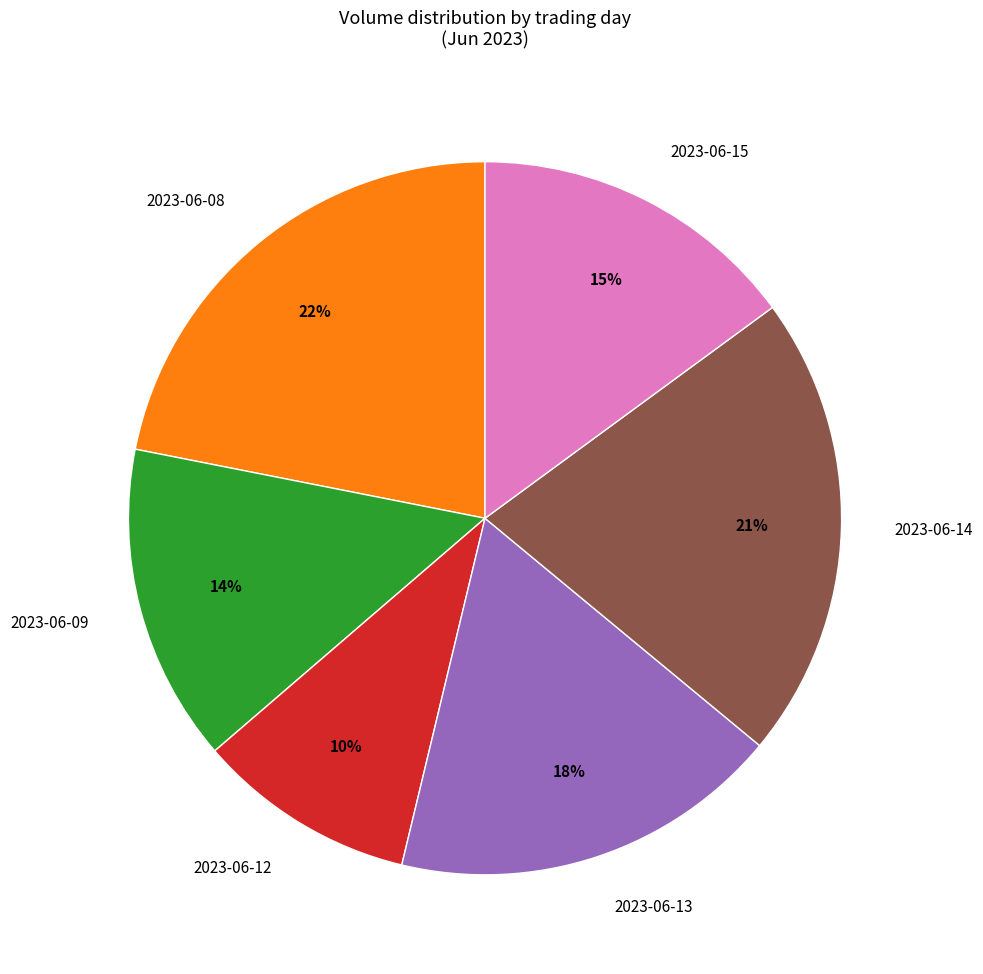

To the nearest percent, what percentage of the pie is 2023-06-14?

21%